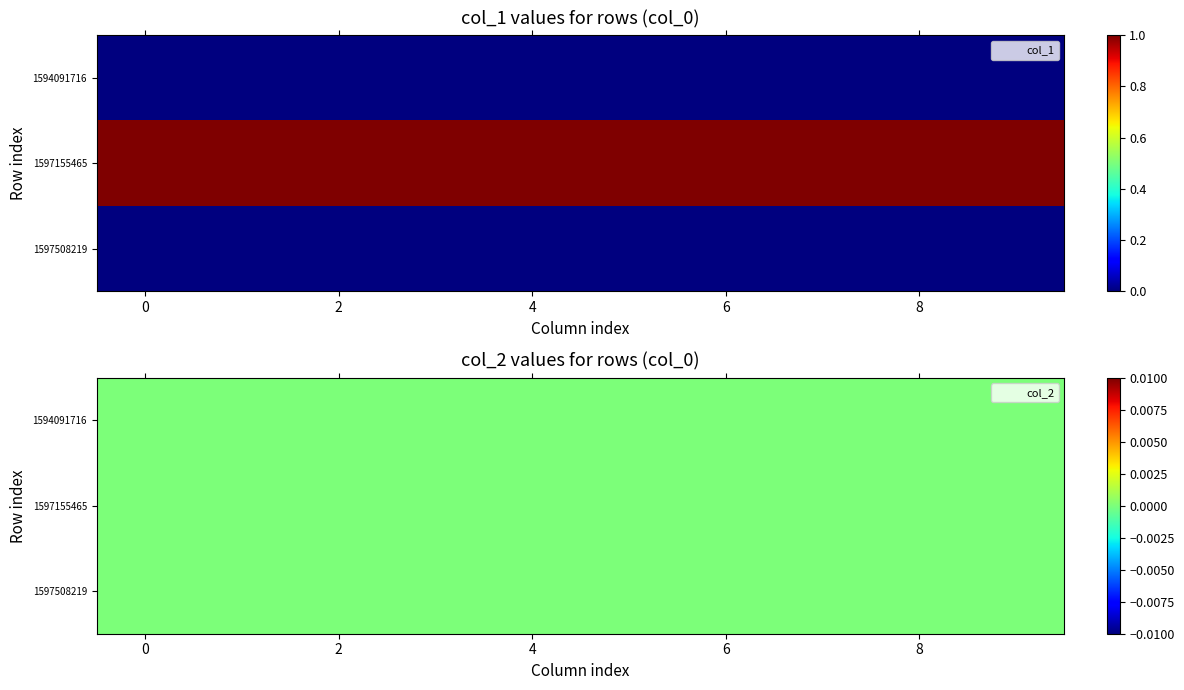

Reading left to right, transcribe all the data shown in this chart.

1594091716: 0	0
1597155465: 1	0
1597508219: 0	0